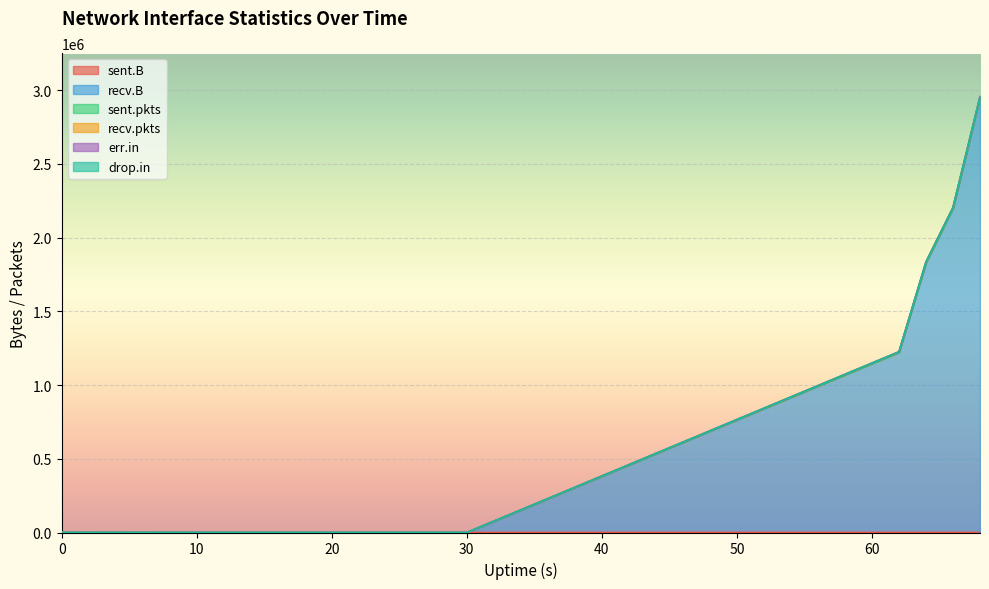

How many data points in recv.B are above 0?

6